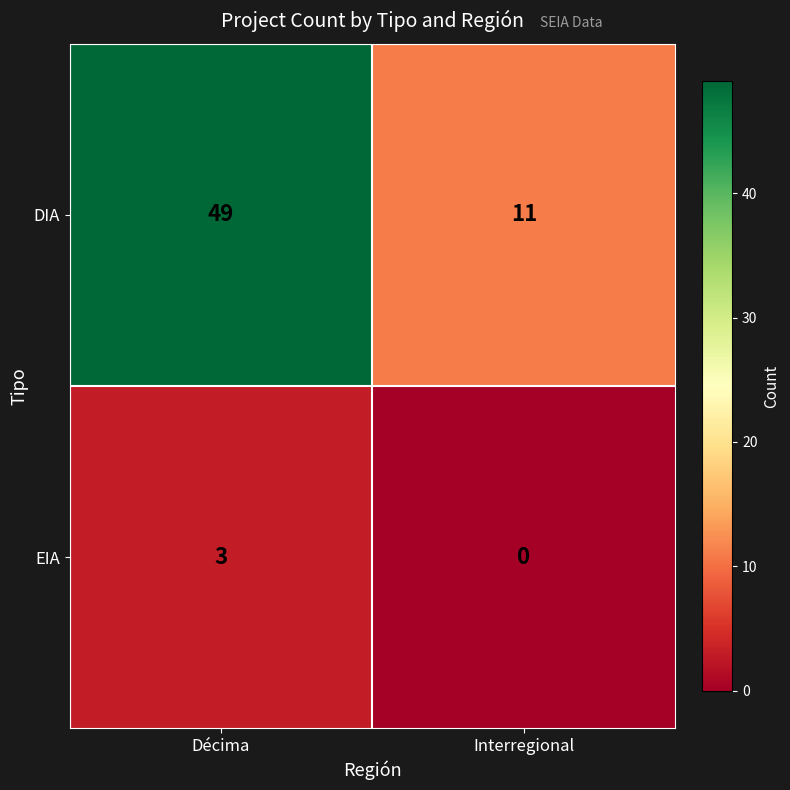

At how many categories does at least one series exceed 47?

1